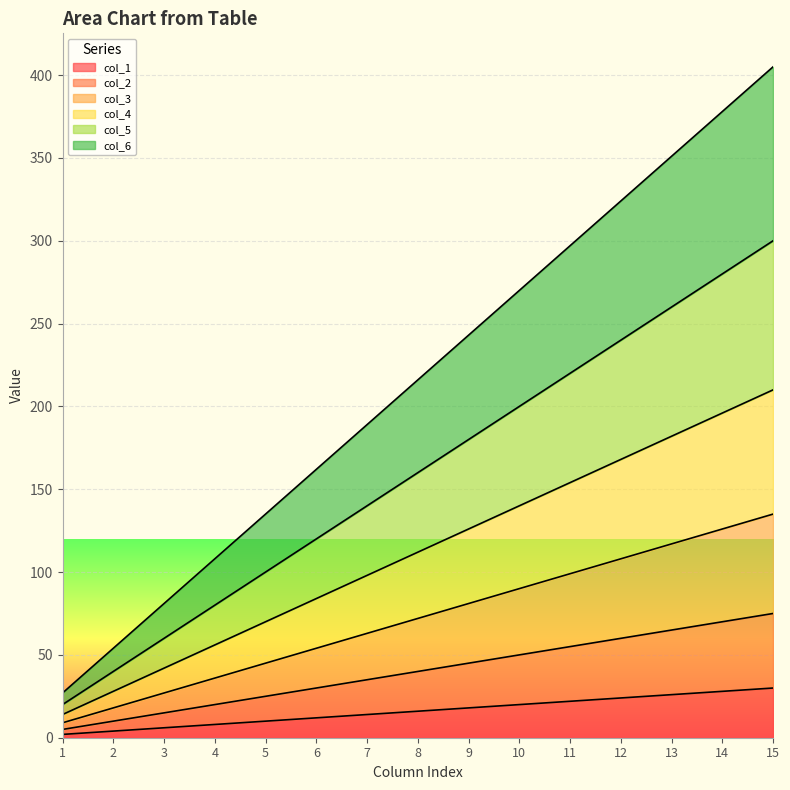

What is the approximate value of col_6 at 14, to the nearest 50?

400